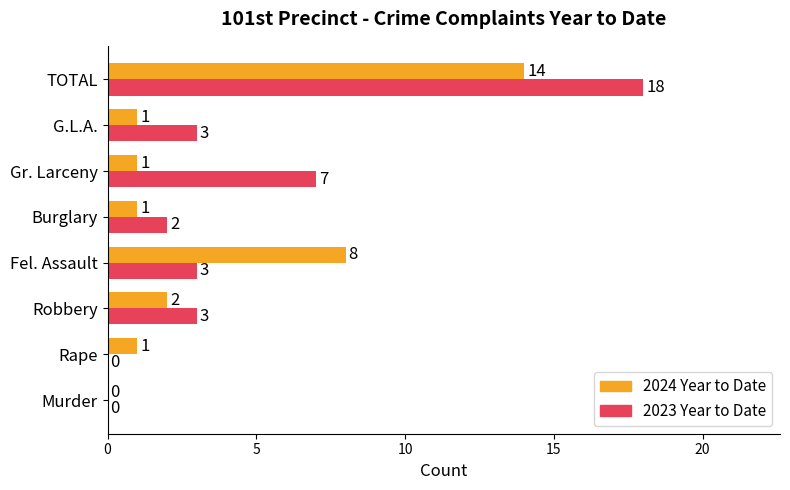

Which series changed the most between Rape and G.L.A.?

2023 Year to Date